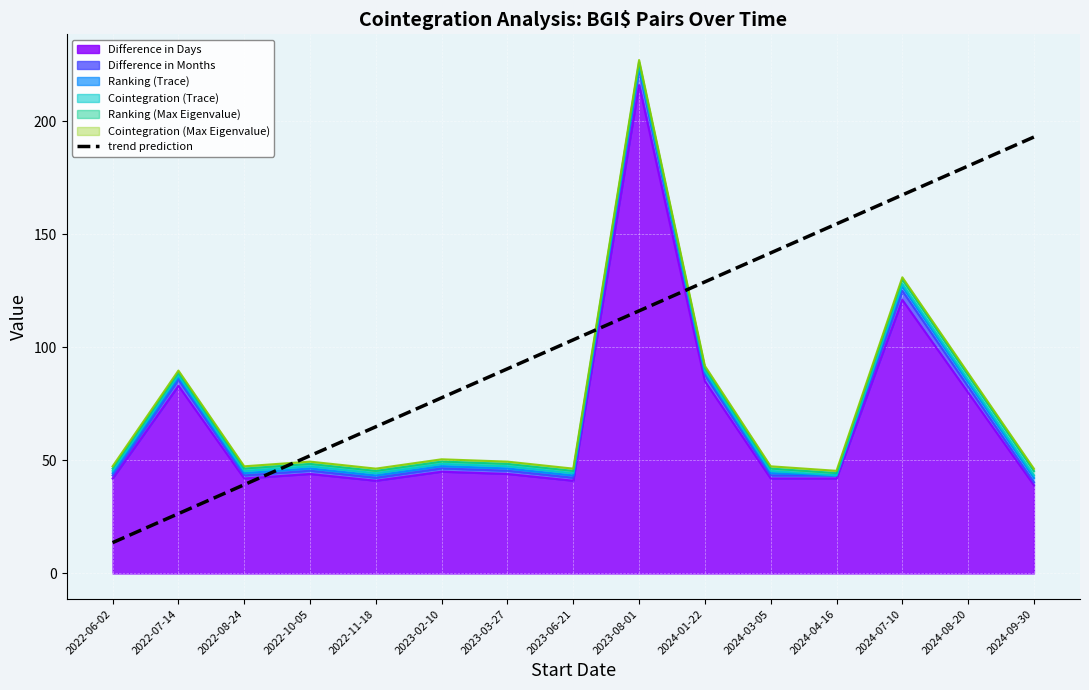

What is the label of the 1st point from the left?

2022-06-02